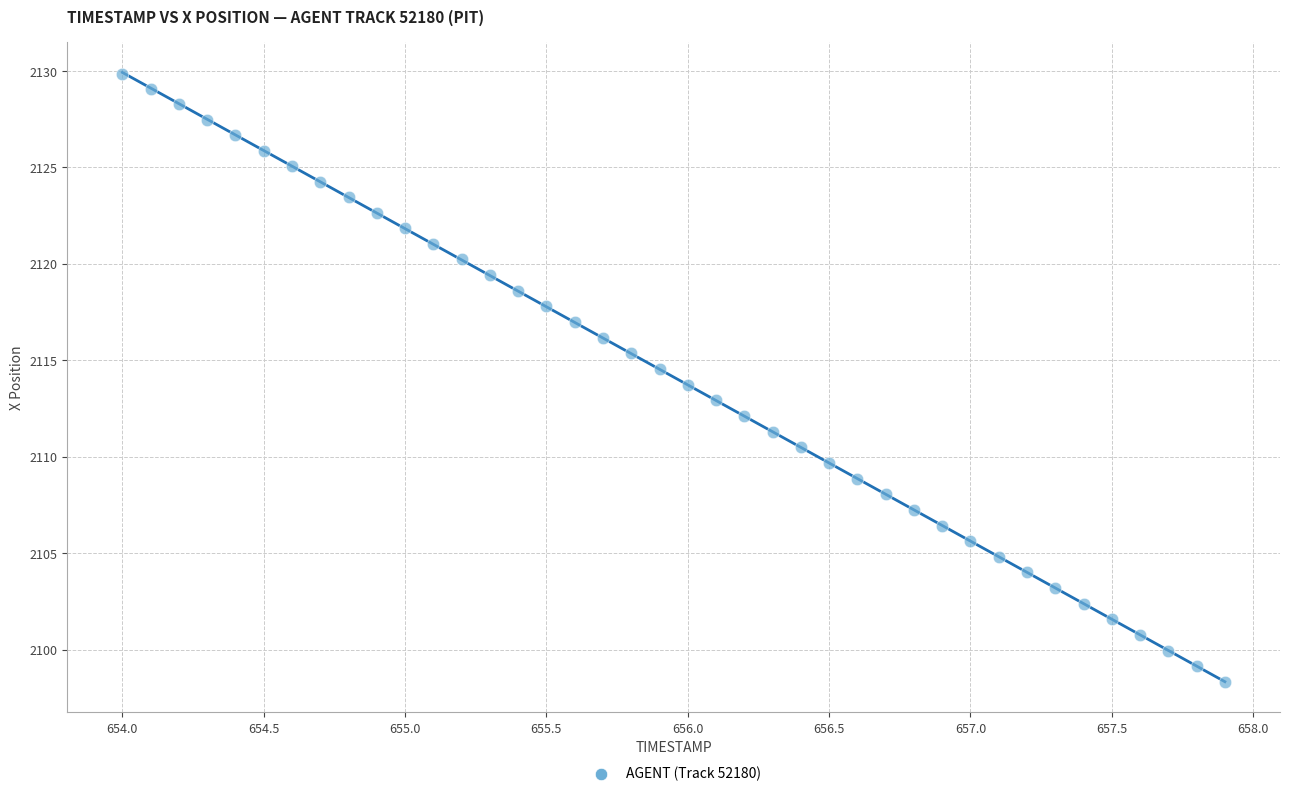

What is the range of Y values (max minus min)?

31.5